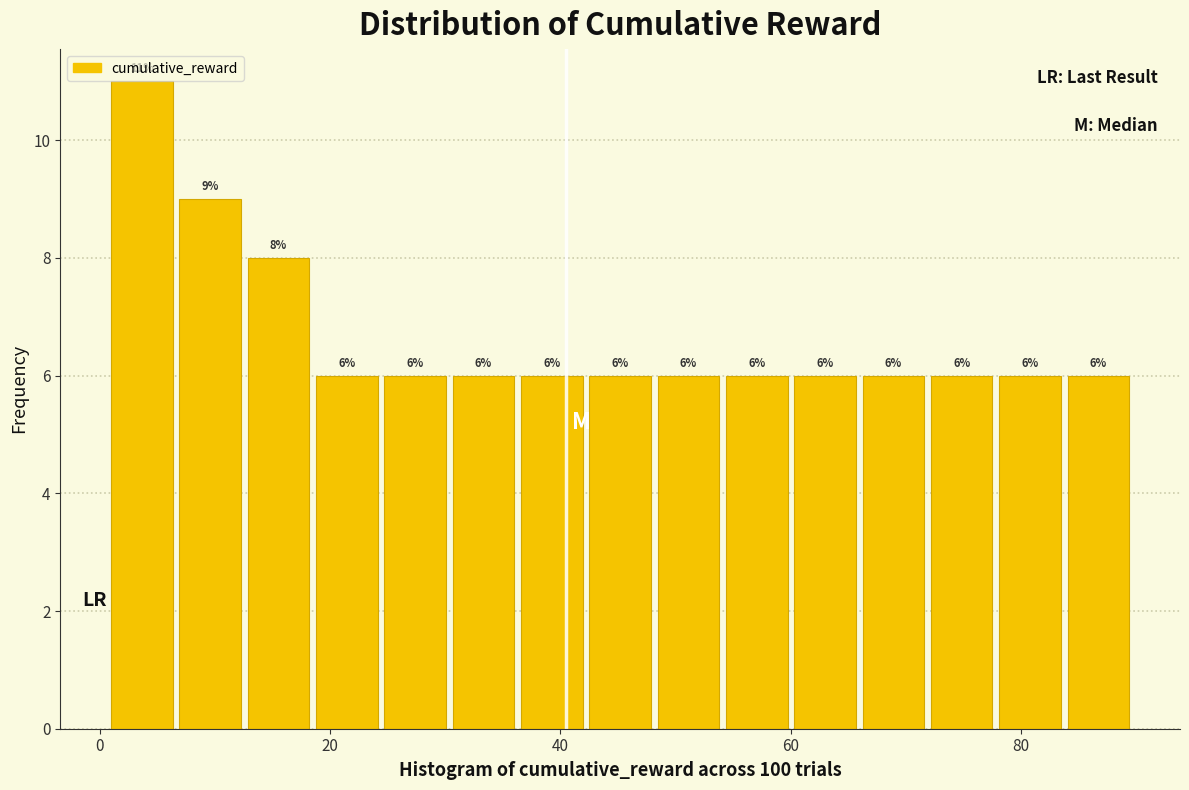

Read against the x-axis, roughly where is the centre of the tallest bar?

4